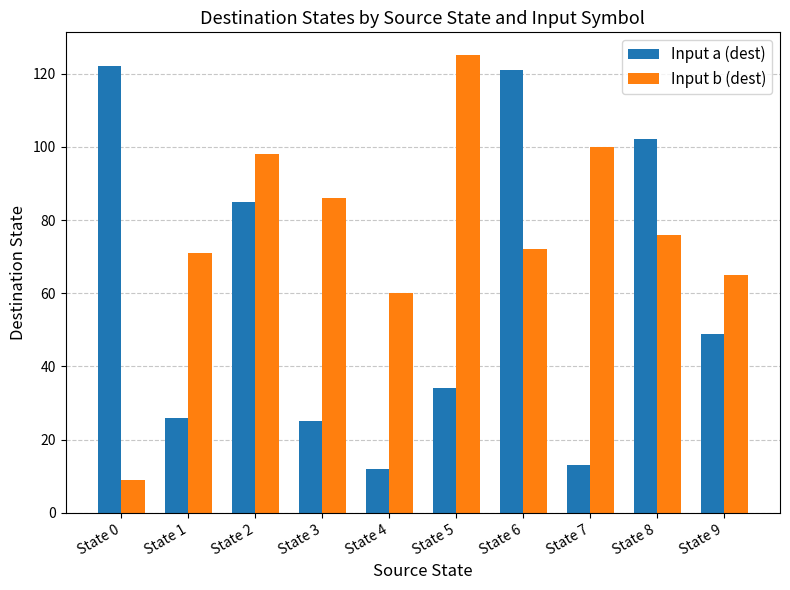

What is the approximate value of Input b (dest) at State 4, to the nearest 50?

50